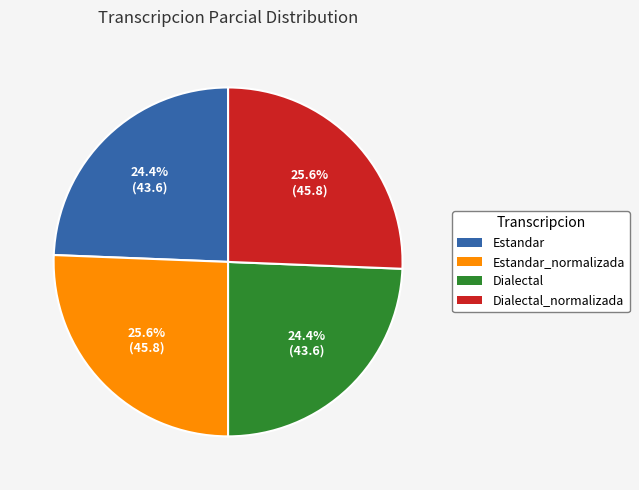

How many slices are in this pie chart?

4